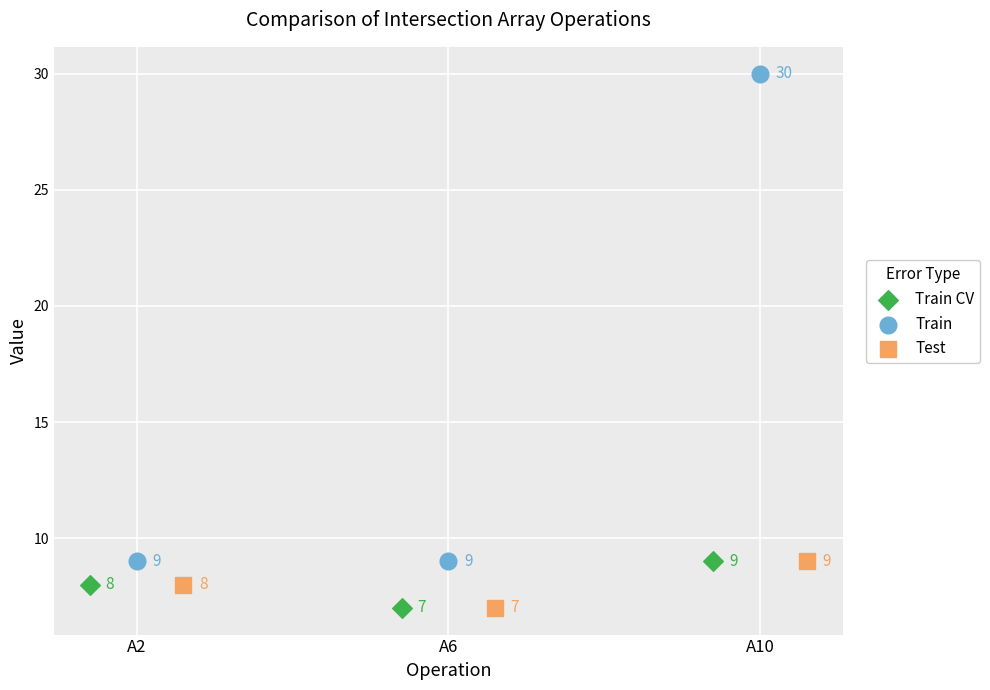

Which series has the largest Y range (max minus min)?

Train